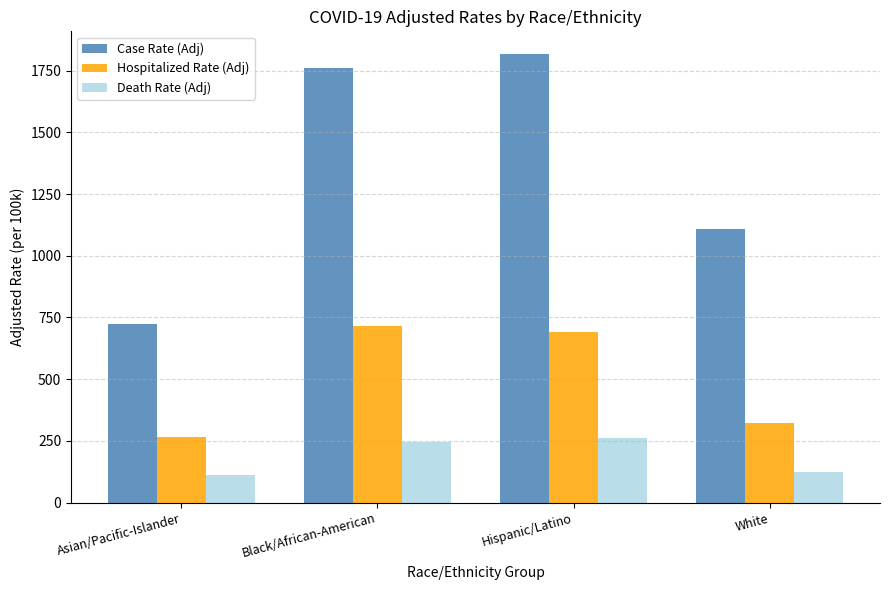

Which series has the largest total across all categories?

Case Rate (Adj)